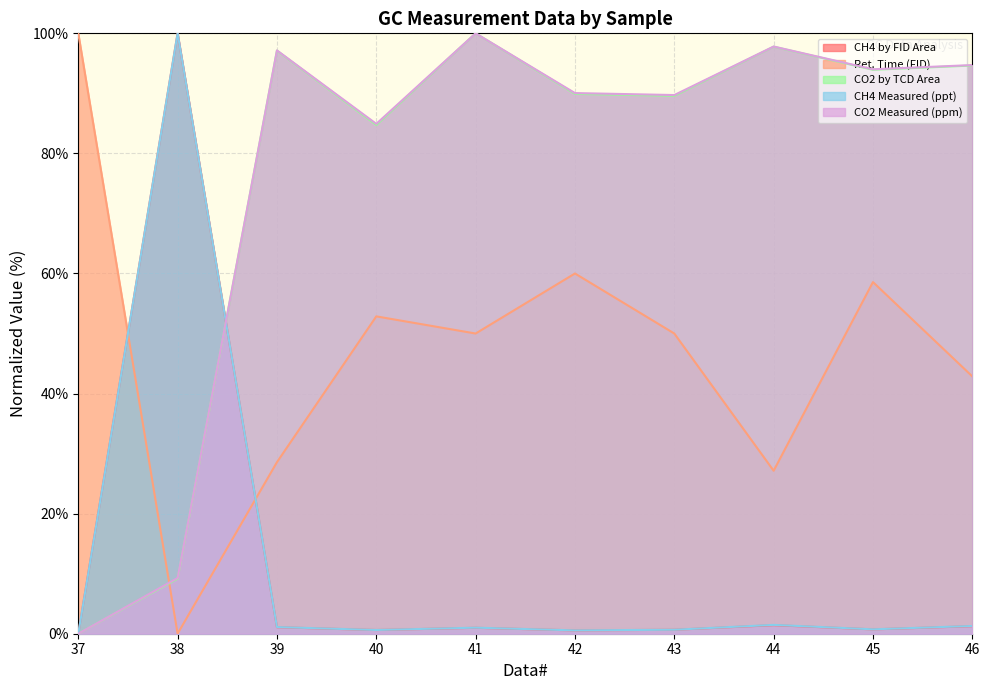

Rank the series by their maximum value, from highest to lowest.

CH4 by FID Area, Ret. Time (FID), CO2 by TCD Area, CH4 Measured (ppt), CO2 Measured (ppm)